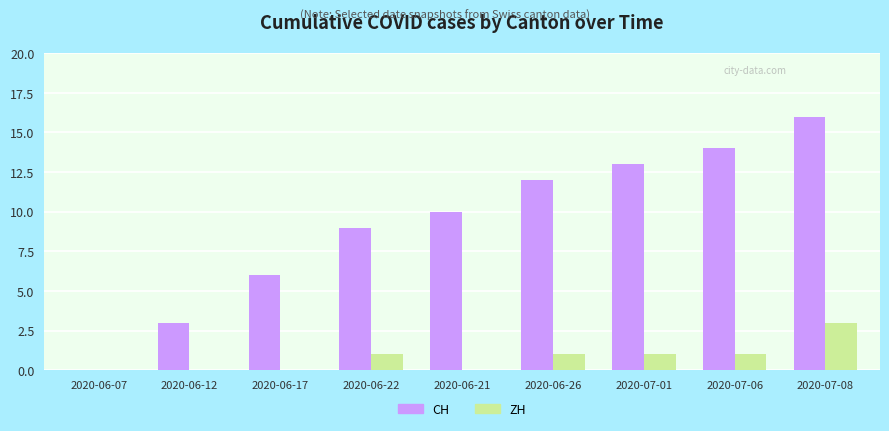

Read the ZH value at 2020-06-26.

1